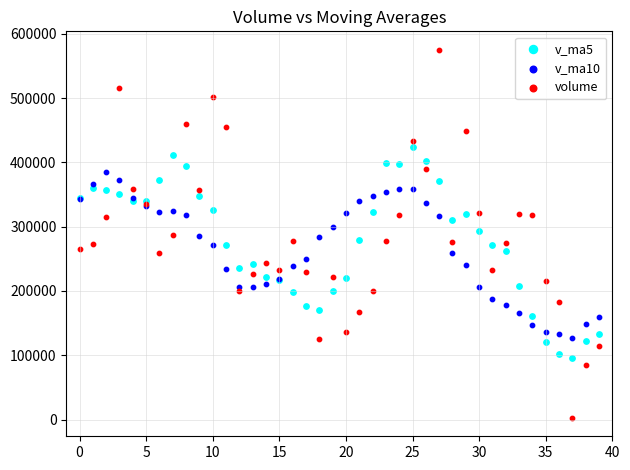

Which series has the largest Y range (max minus min)?

volume